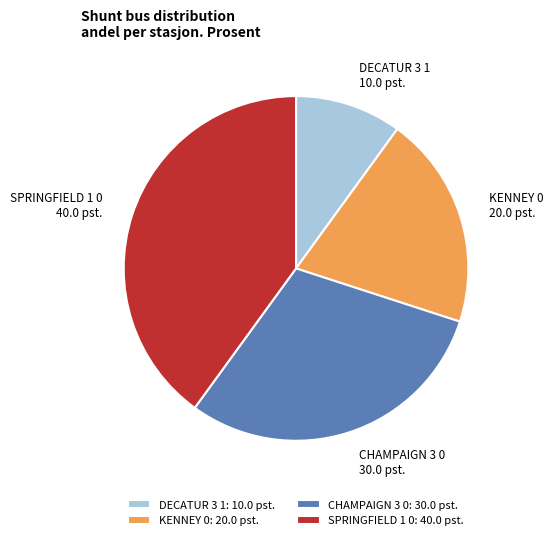

Is it true that CHAMPAIGN 3 0 is 30% of the pie?

True